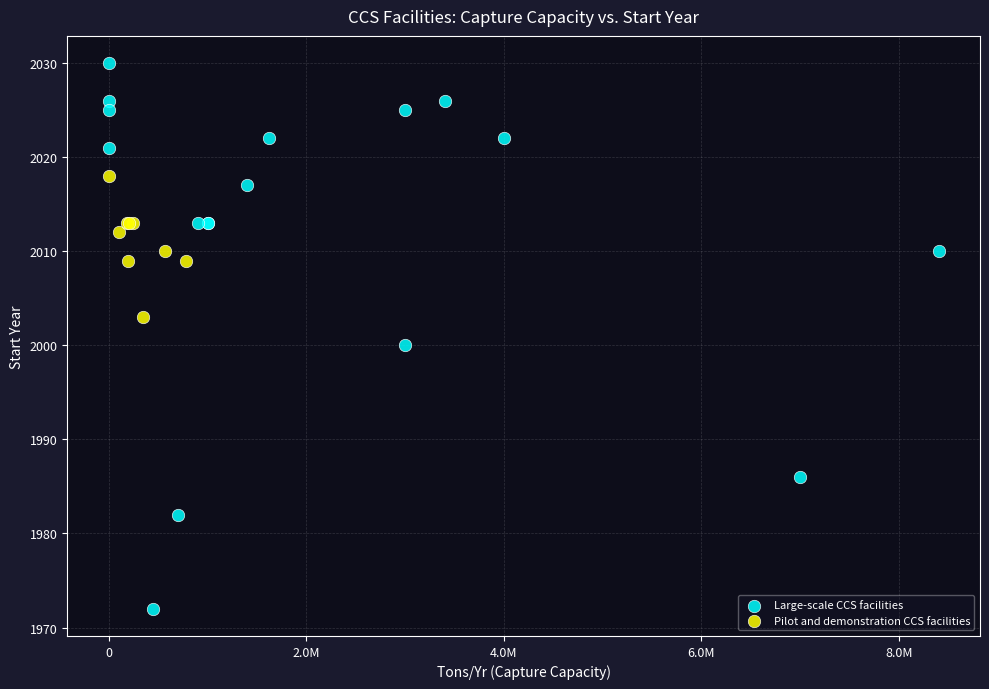

Which series has the largest Y range (max minus min)?

Large-scale CCS facilities